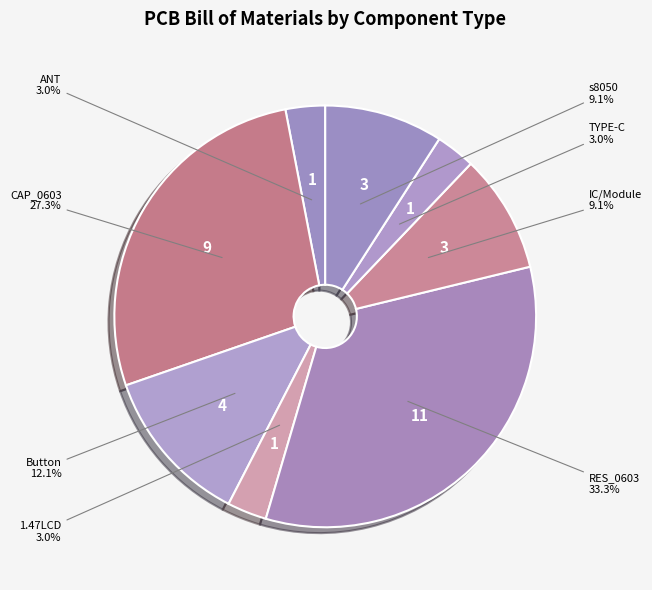

Is the sum of Button and RES_0603 greater than half?

No